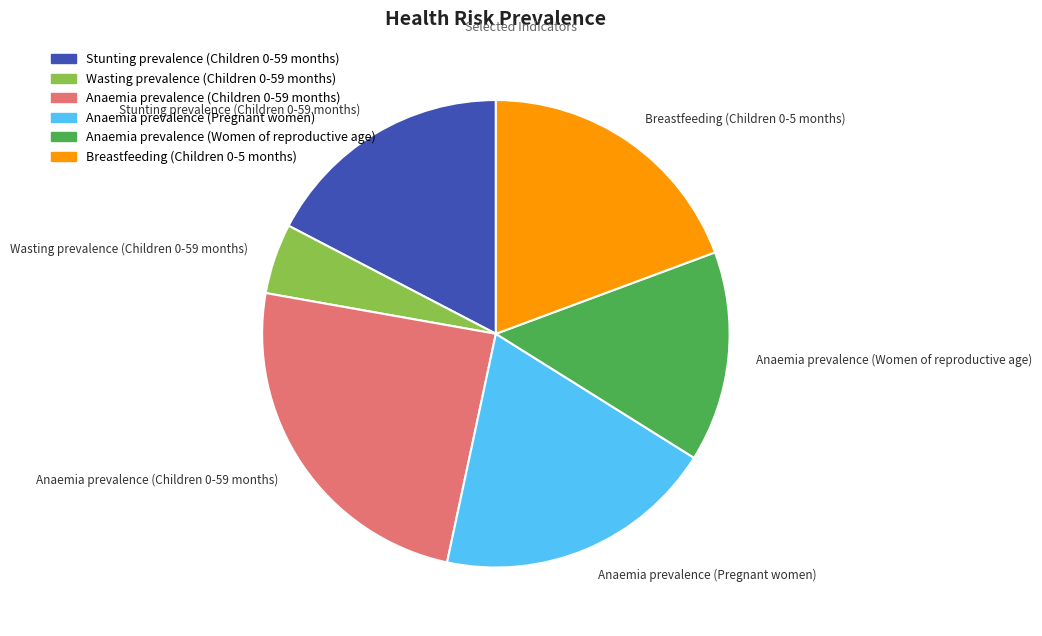

Which has a higher value, Breastfeeding (Children 0-5 months) or Anaemia prevalence (Women of reproductive age)?

Breastfeeding (Children 0-5 months)